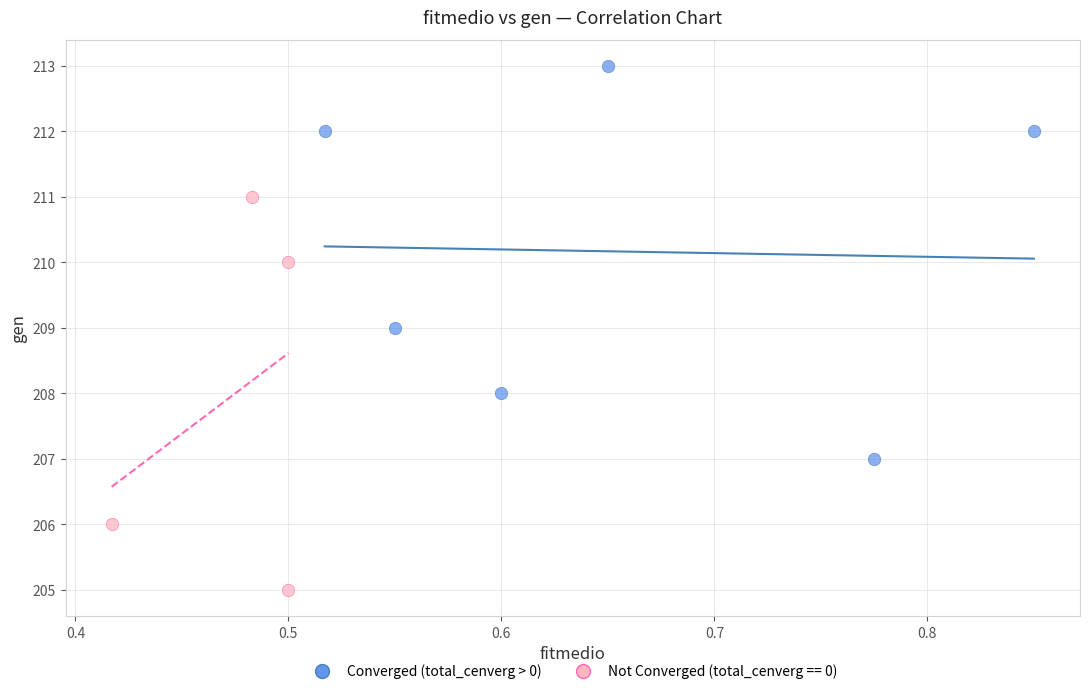

Which series contains the highest Y value?

Converged (total_cenverg > 0)